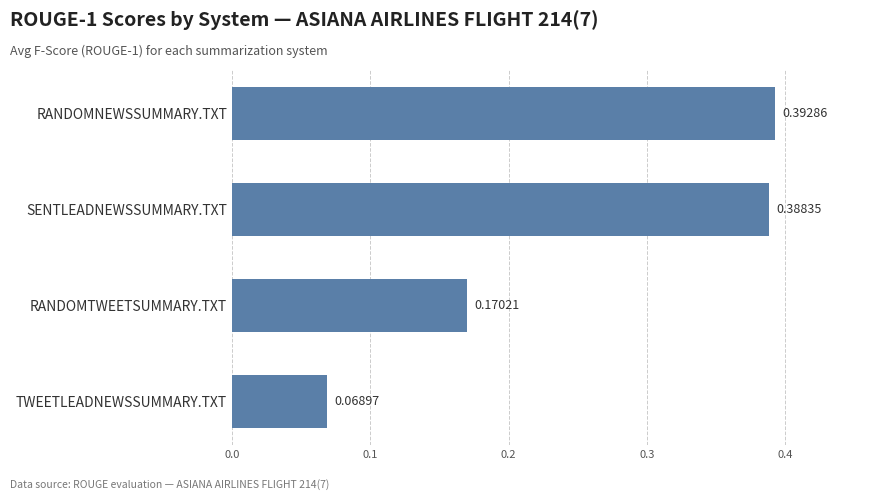

Where is the data nearest to the value 0?

TWEETLEADNEWSSUMMARY.TXT